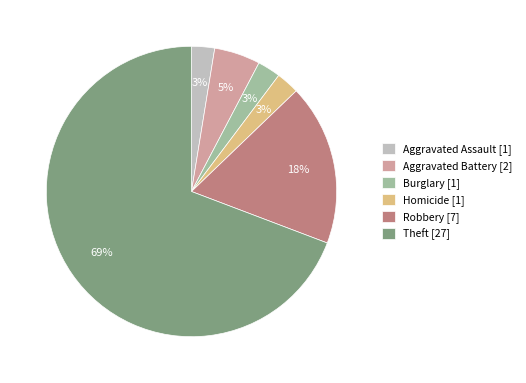

Which category has the biggest portion of the pie?

Theft [27]